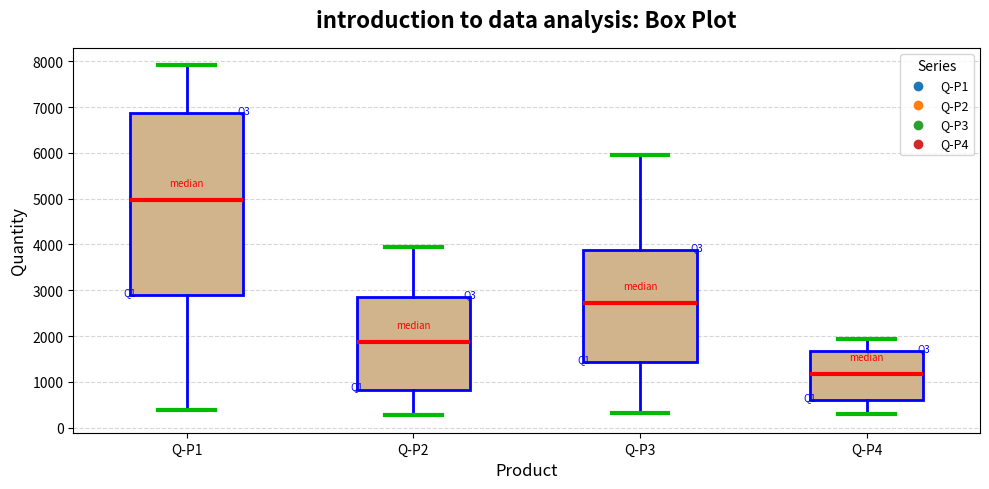

Reading left to right, read every box against the y-axis: the position of its median line, the range the box covers, and the ends of its whiskers. The values are not printed on the chart, so give them approximately, as read against the axis.

Q-P1: median 5000, box 2900 to 6900, whiskers 400 to 7900
Q-P2: median 1900, box 800 to 2800, whiskers 300 to 4000
Q-P3: median 2700, box 1400 to 3900, whiskers 300 to 5900
Q-P4: median 1200, box 600 to 1700, whiskers 300 to 1900